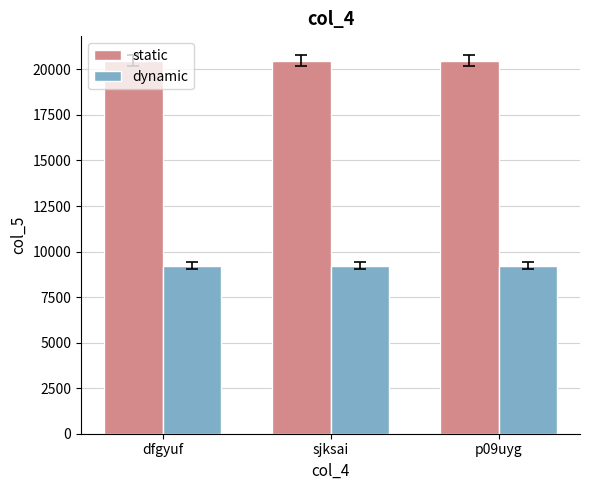

Is the value of dynamic at p09uyg greater than the value of static at p09uyg?

No